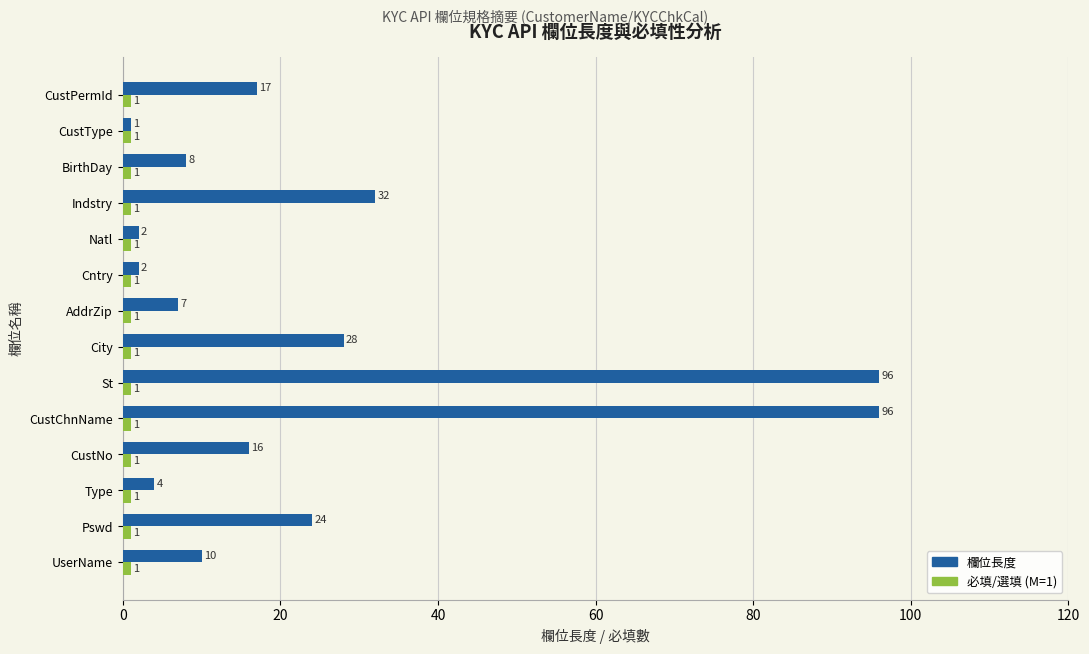

What is the spread (max minus min) of values at City?

27